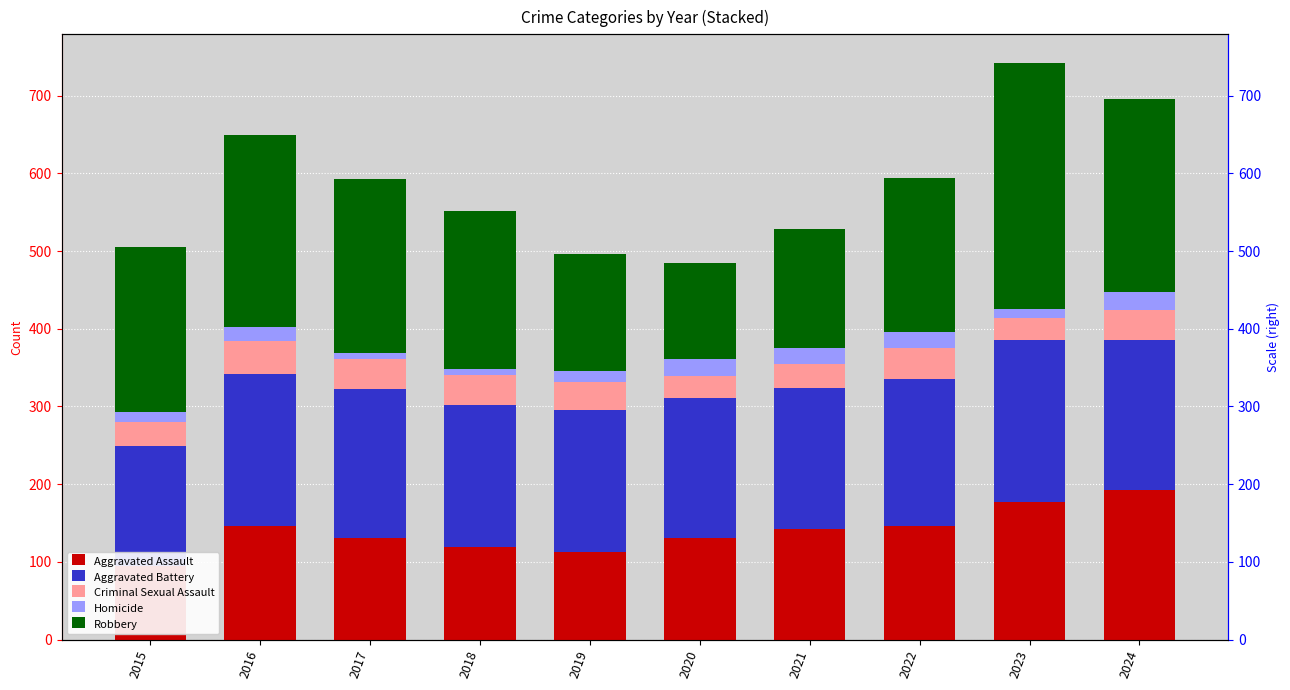

What is the average value of the Robbery series?

208